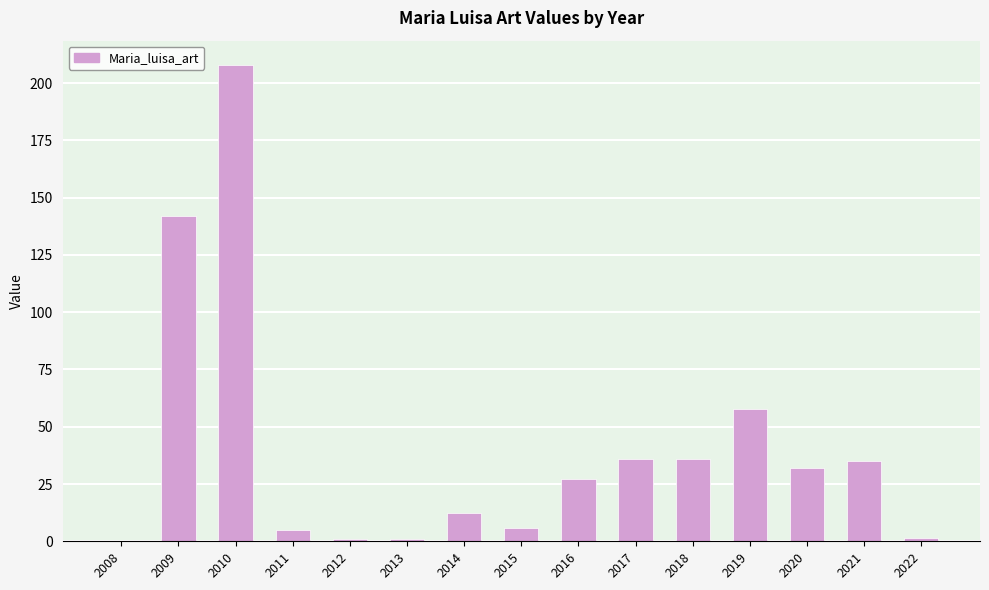

What is the change in value from 2010 to 2015?

-202.2